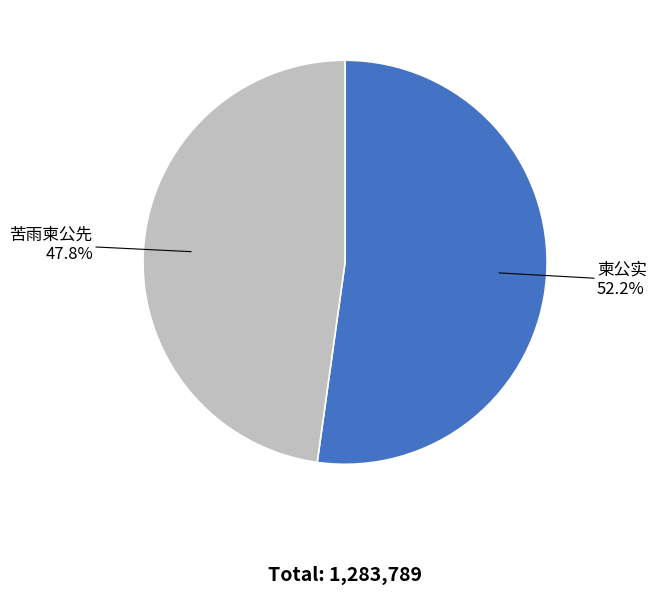

What percentage do 苦雨柬公先 and 柬公实 together represent?

100.0%